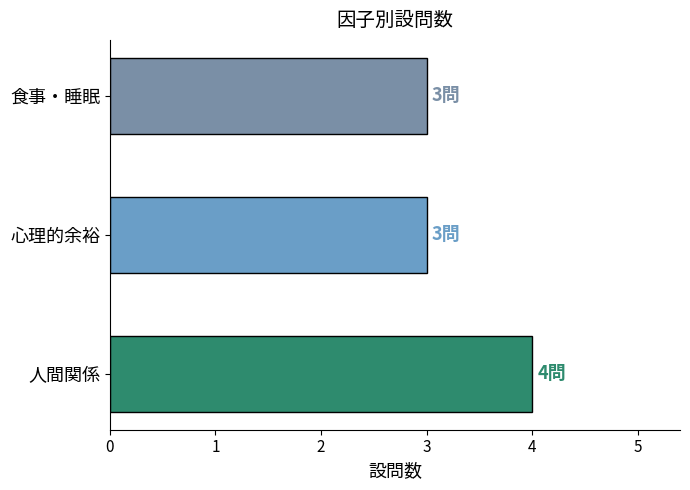

What is the greatest value displayed?

4